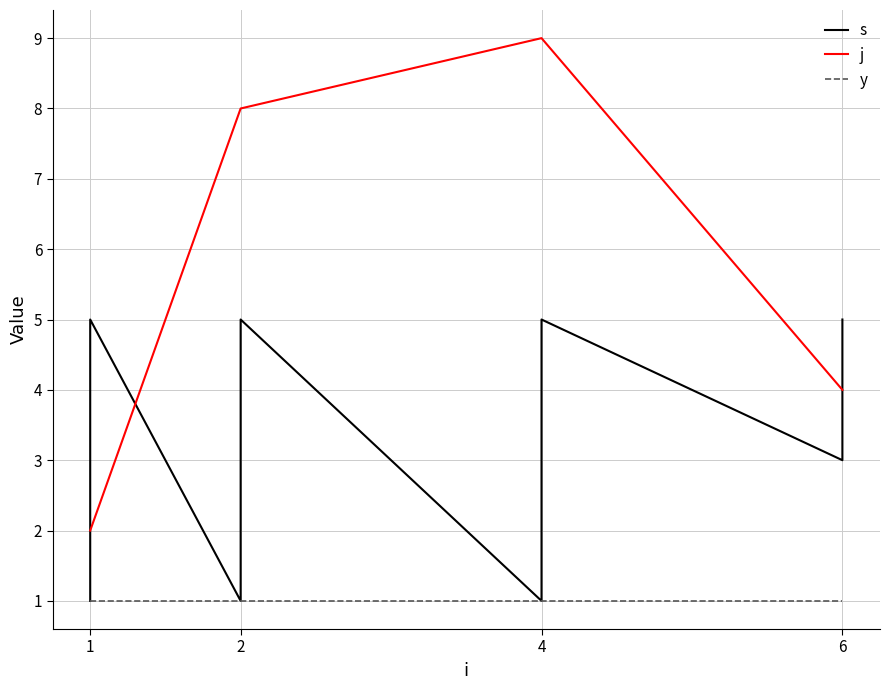

Reading left to right, list all the values displayed in this chart.

s: 1	2	3	4	5	1	2	3	4	5	1	2	3	4	5	3	4	5
j: 2	2	2	2	2	8	8	8	8	8	9	9	9	9	9	4	4	4
y: 1	1	1	1	1	1	1	1	1	1	1	1	1	1	1	1	1	1